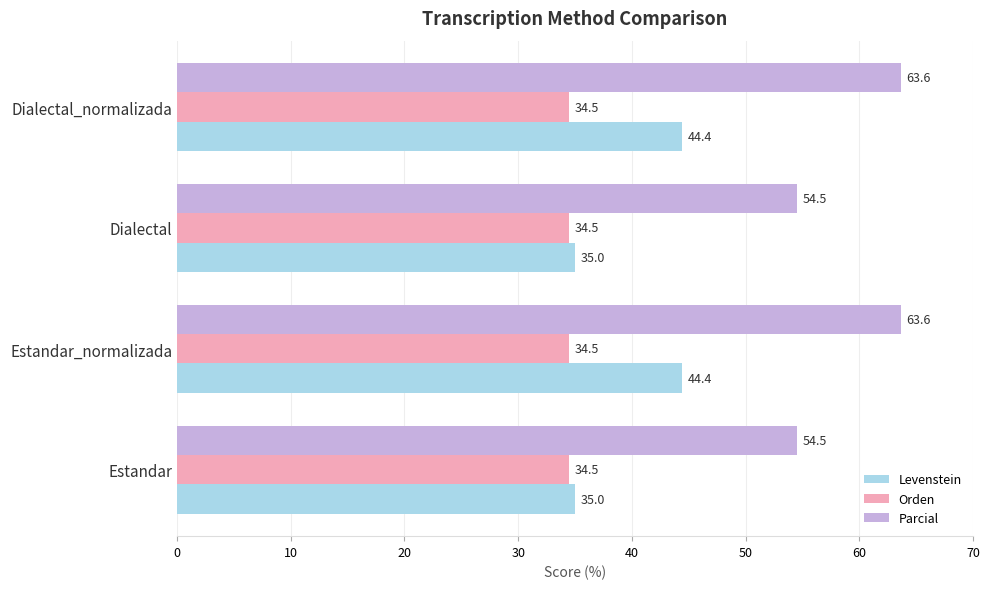

What are all the series names shown in the legend?

Levenstein, Orden, Parcial